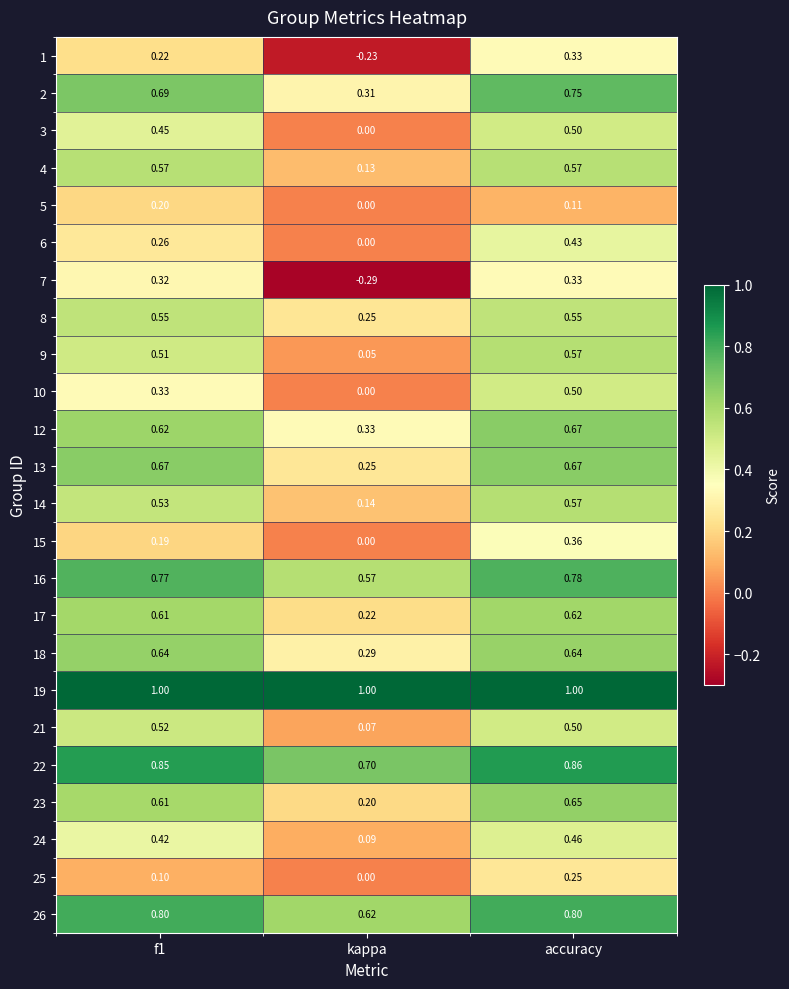

Where is 24 nearest to the value 0?

kappa